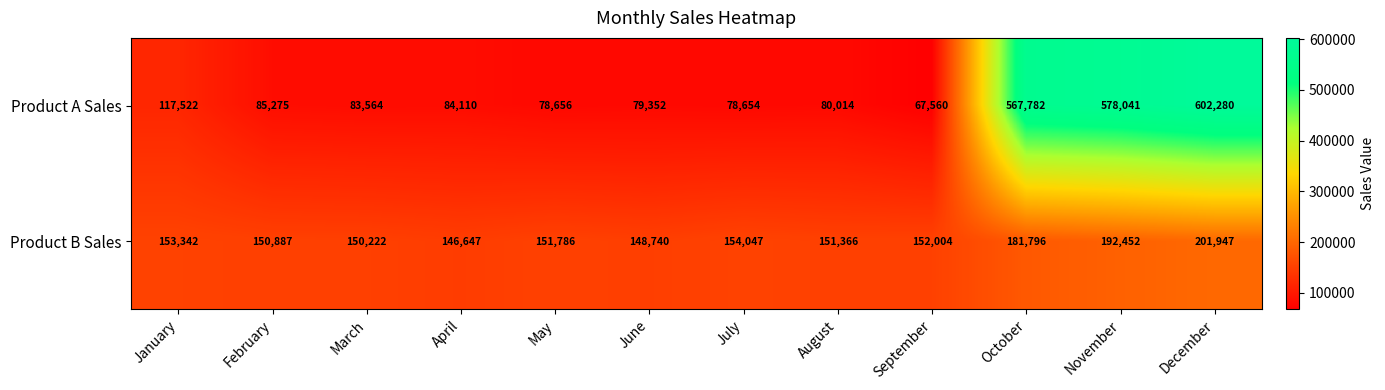

Reading left to right, list all the values displayed in this chart.

Product A Sales: January=117522	February=85275	March=83564	April=84110	May=78656	June=79352	July=78654	August=80014	September=67560	October=567782	November=578041	December=602280
Product B Sales: January=153342	February=150887	March=150222	April=146647	May=151786	June=148740	July=154047	August=151366	September=152004	October=181796	November=192452	December=201947